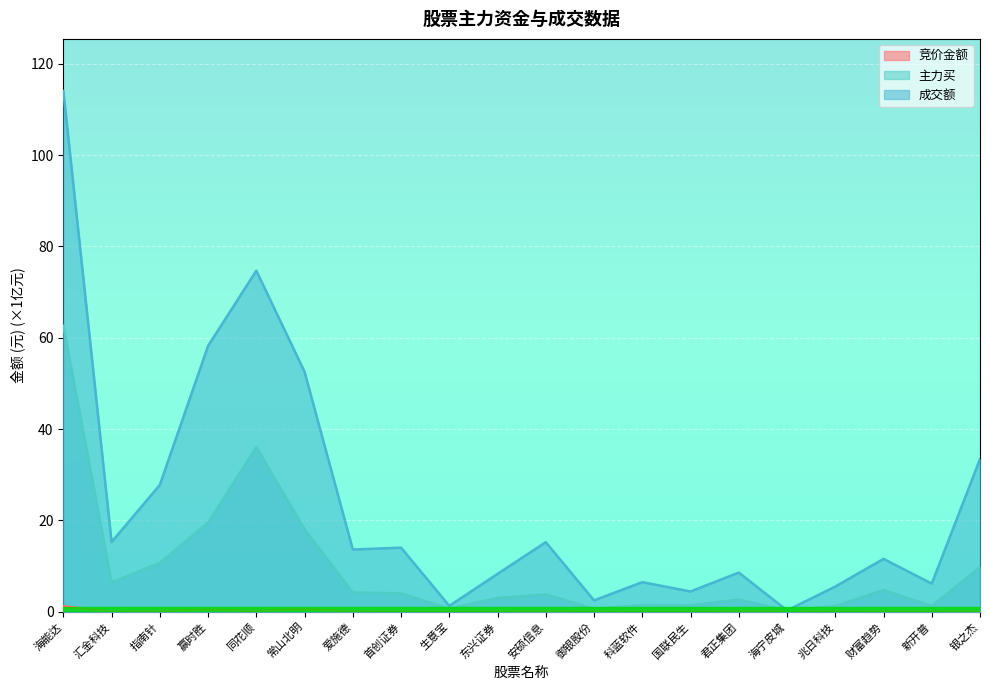

In 成交额, how many points are lower than both neighbors (excluding endpoints)?

7